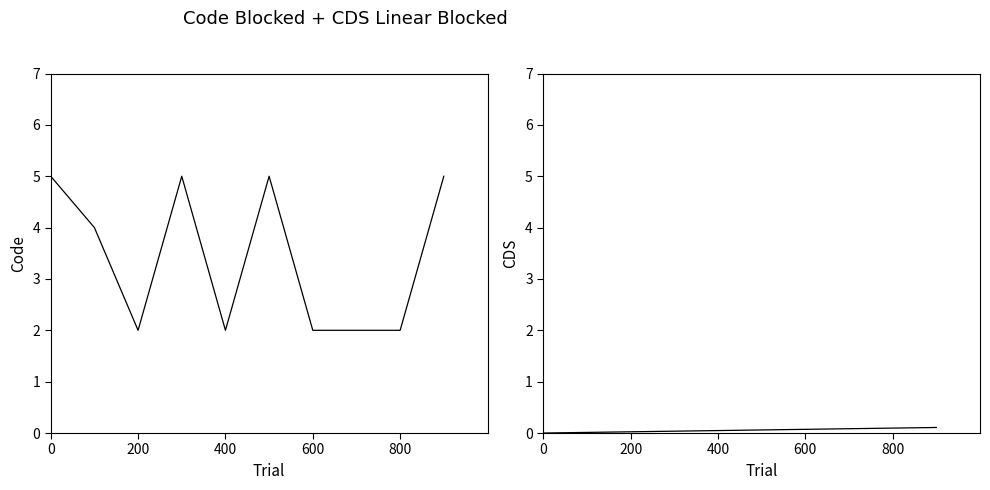

Which category has the lowest value in the Code series?

200